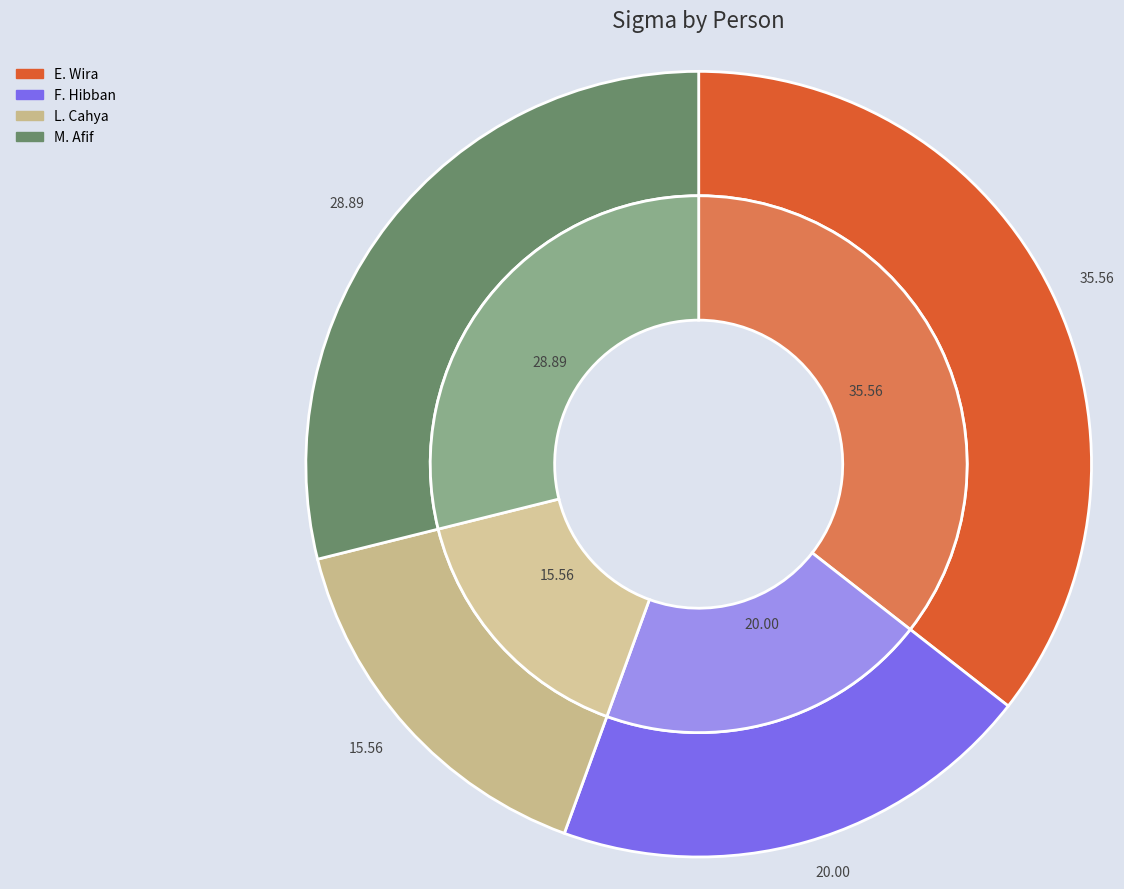

To the nearest percent, what is the difference between the F. Hibban and M. Afif slice percentages?

9%